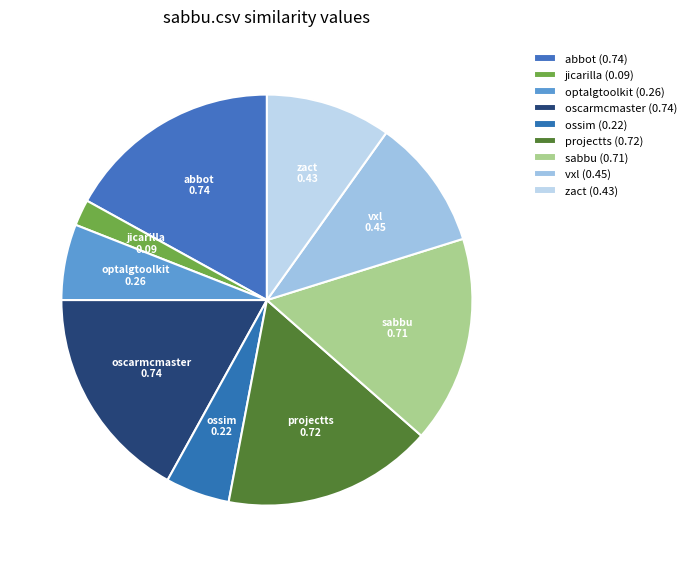

Which category has the biggest portion of the pie?

abbot.csv